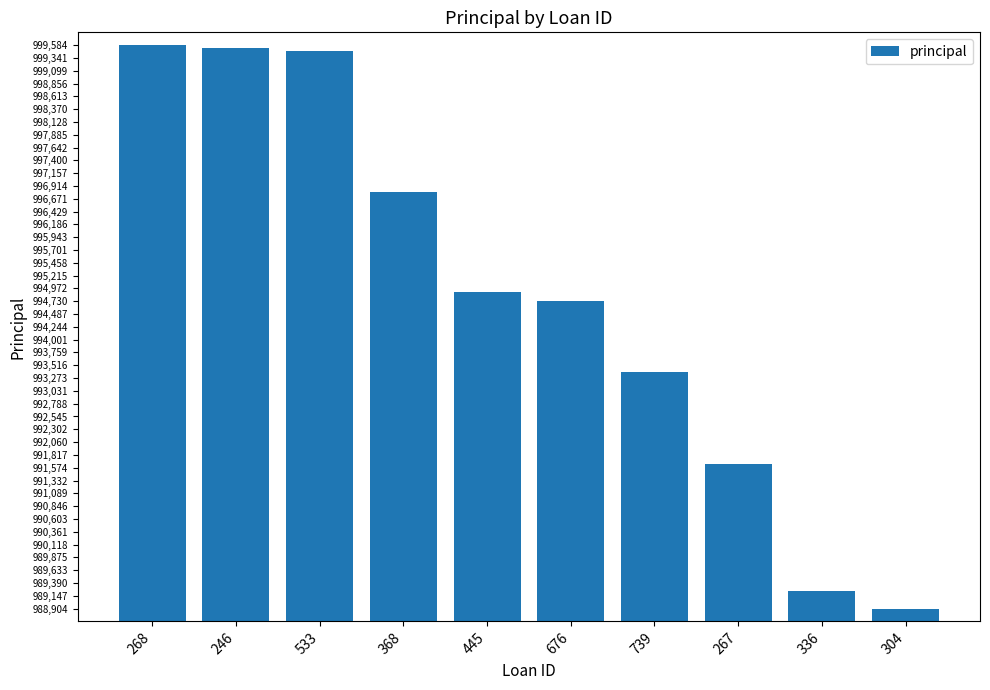

What is the maximum value shown in the chart?

999584.0